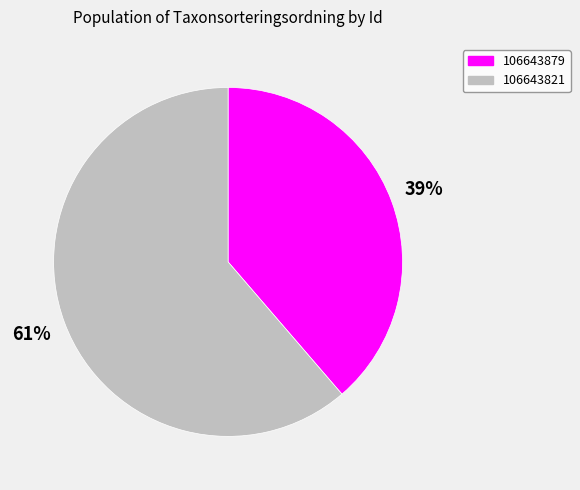

How many segments does this pie chart have?

2